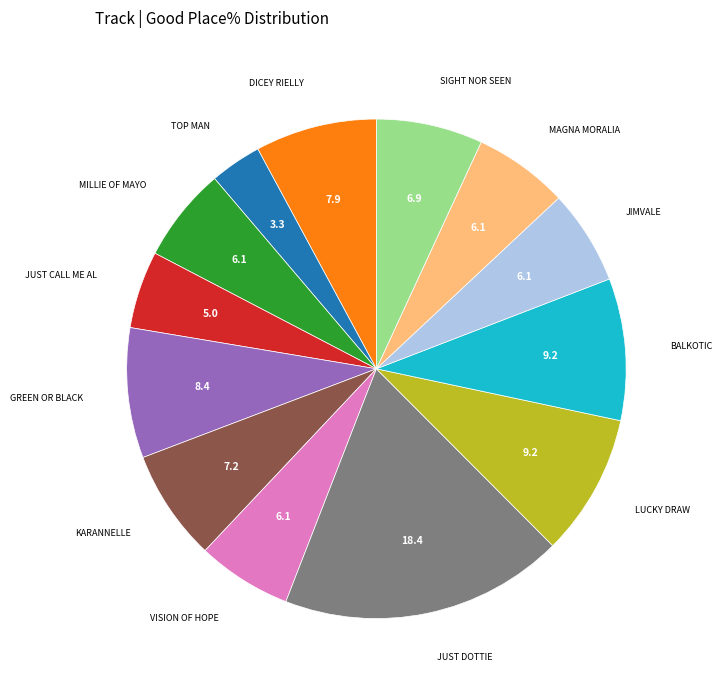

Is there a majority slice in this chart?

No